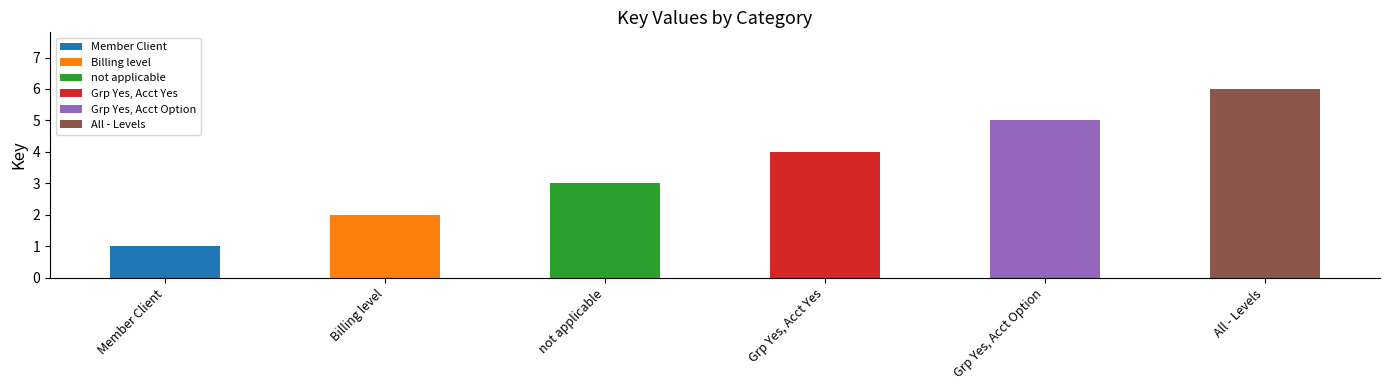

Which has a higher value, Billing level or not applicable?

not applicable